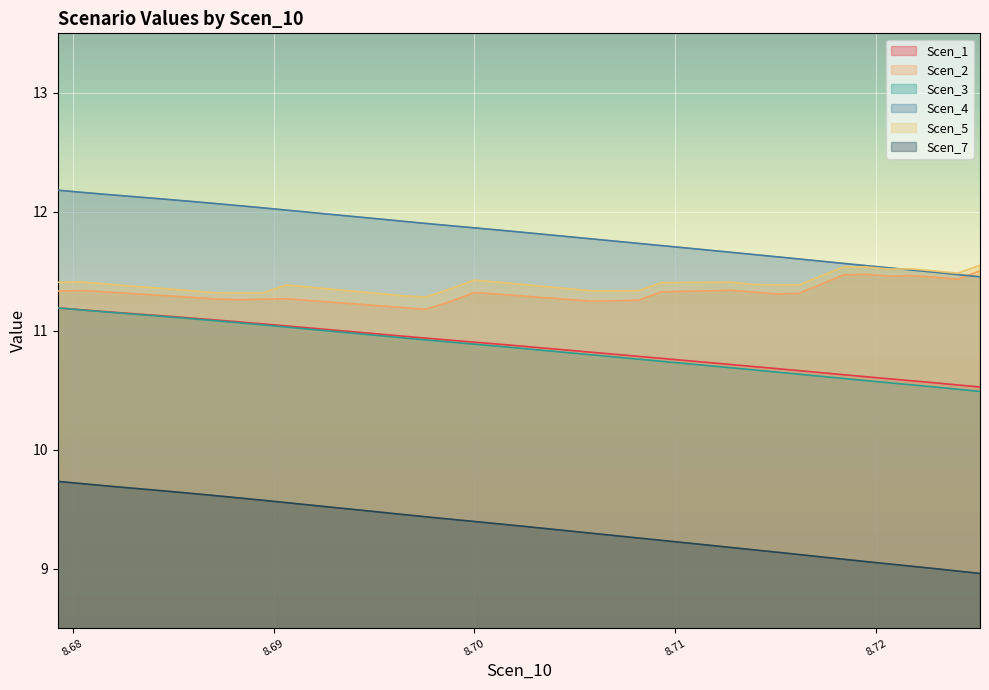

How many lines are shown in the chart?

6